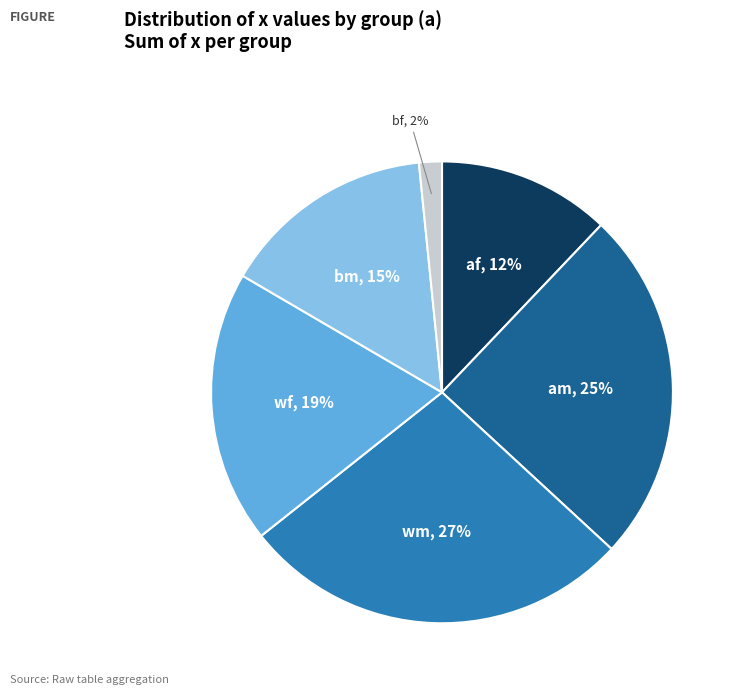

To the nearest percent, what is the average slice percentage?

17%